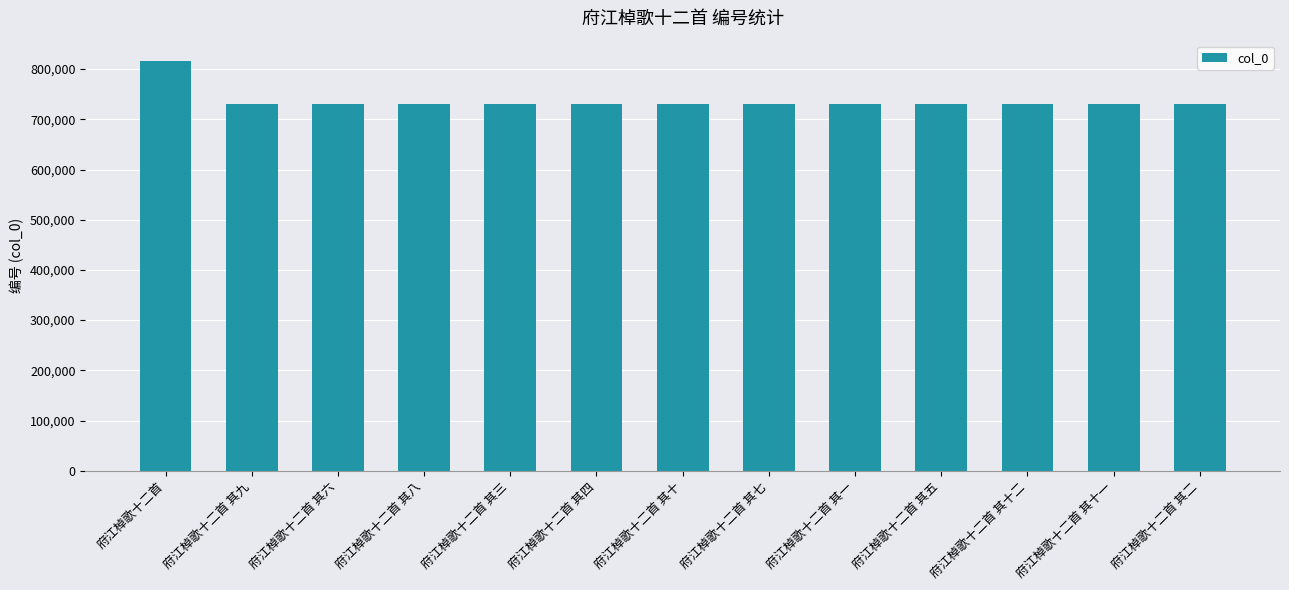

How many series are shown in this chart?

1